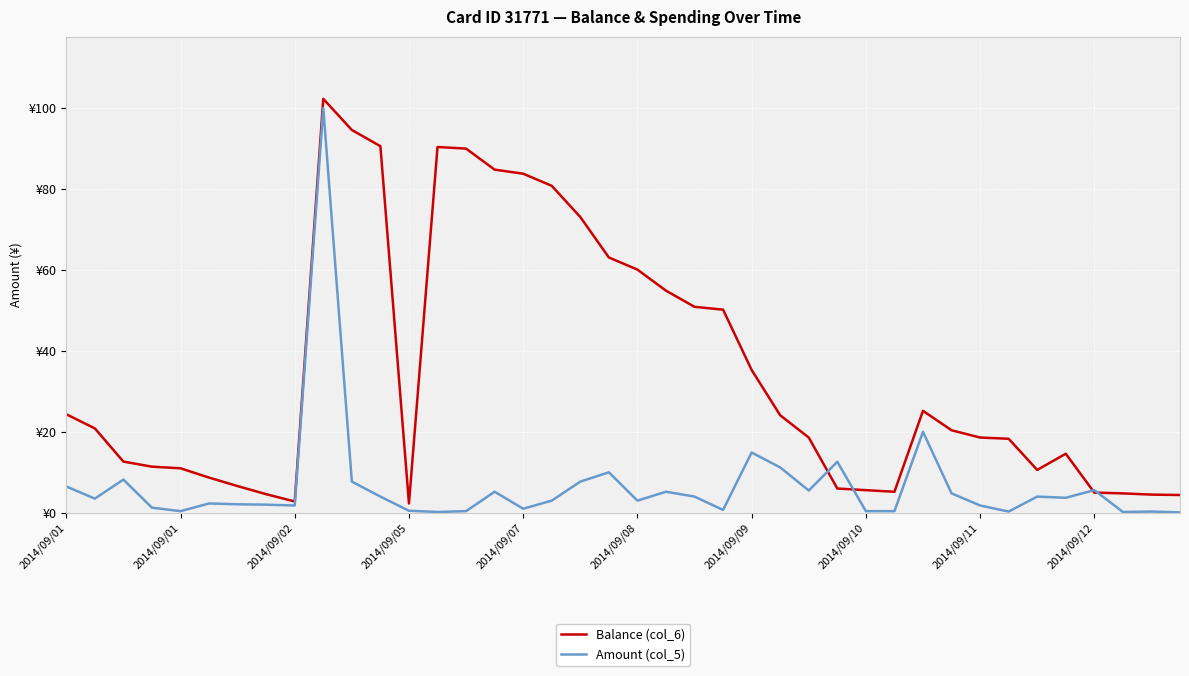

List the series in order of their peak value, highest first.

Balance (col_6), Amount (col_5)